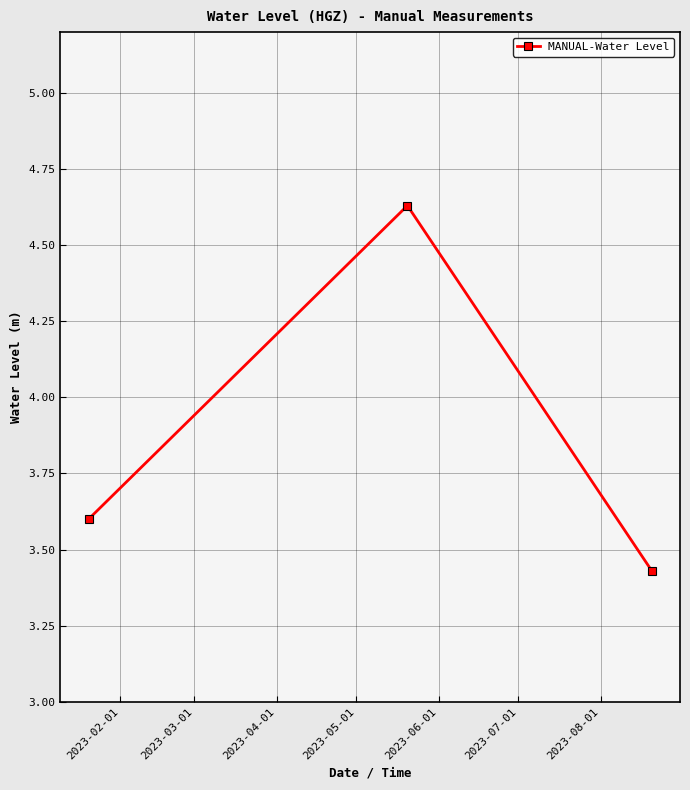

What is the sum of all values?

11.7